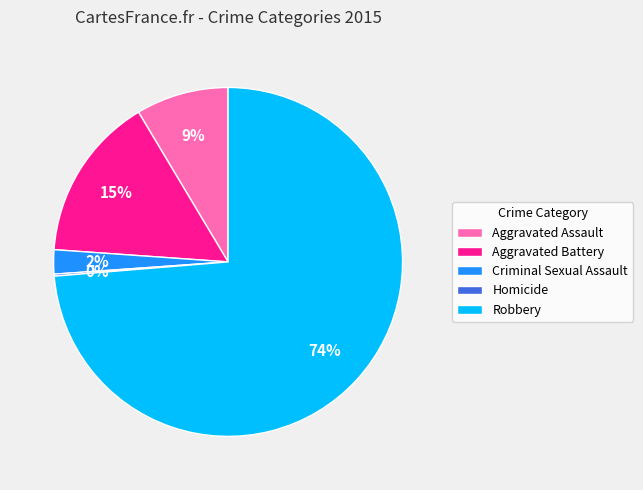

To the nearest percent, what is the combined percentage of Aggravated Assault and Criminal Sexual Assault?

11%